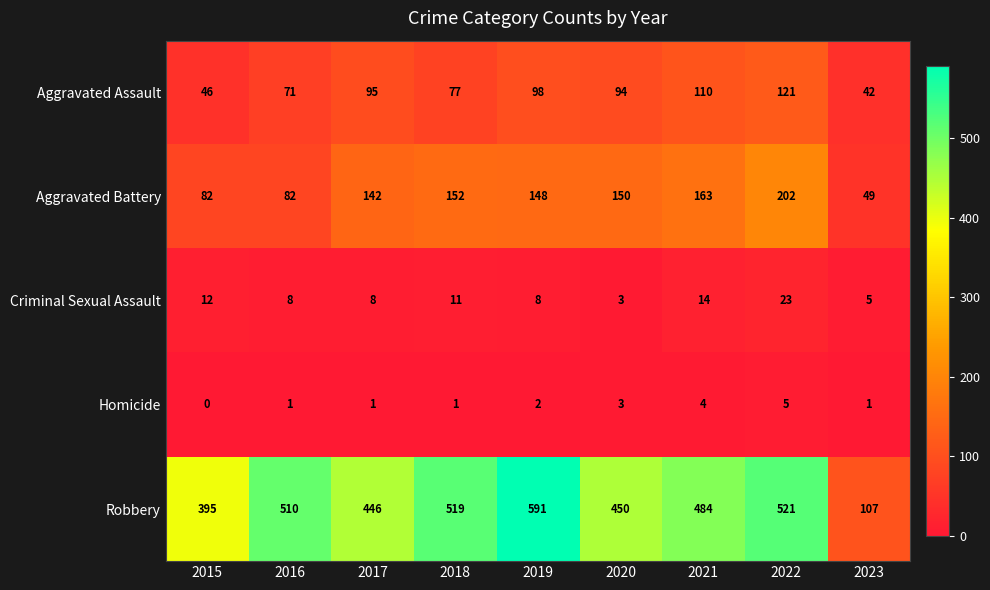

Which series has the largest range (max minus min)?

Robbery